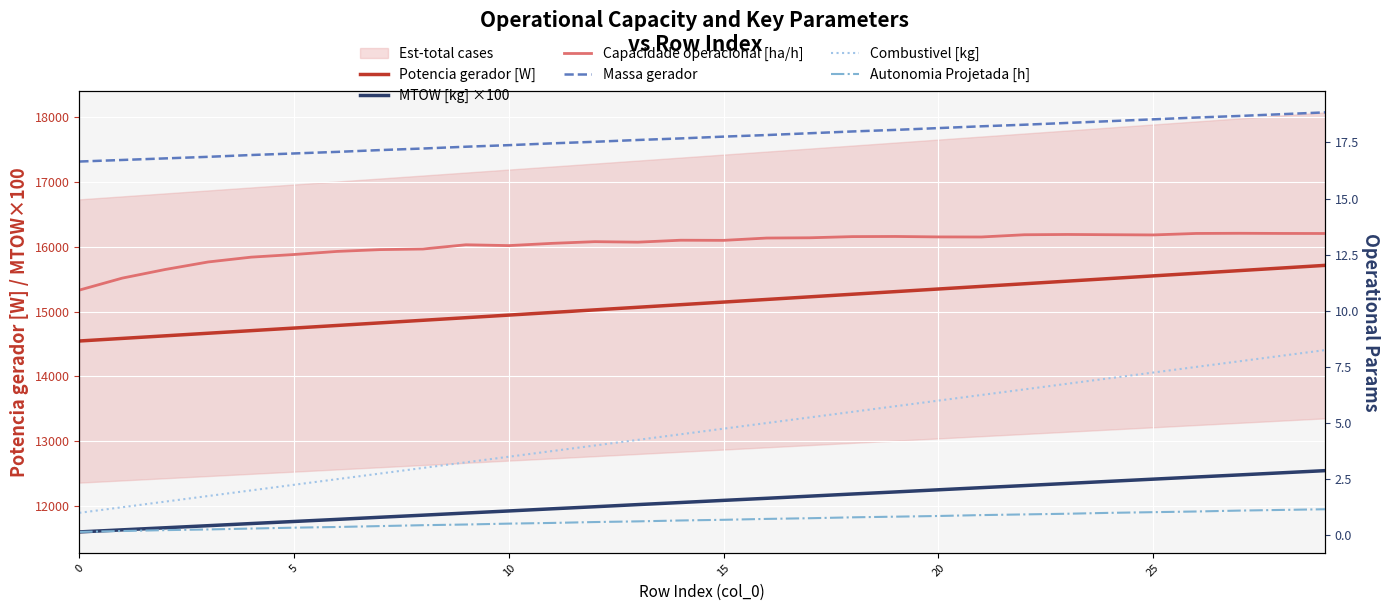

What is the difference between the maximum and second lowest values in the Potencia gerador [W] series?

1125.3